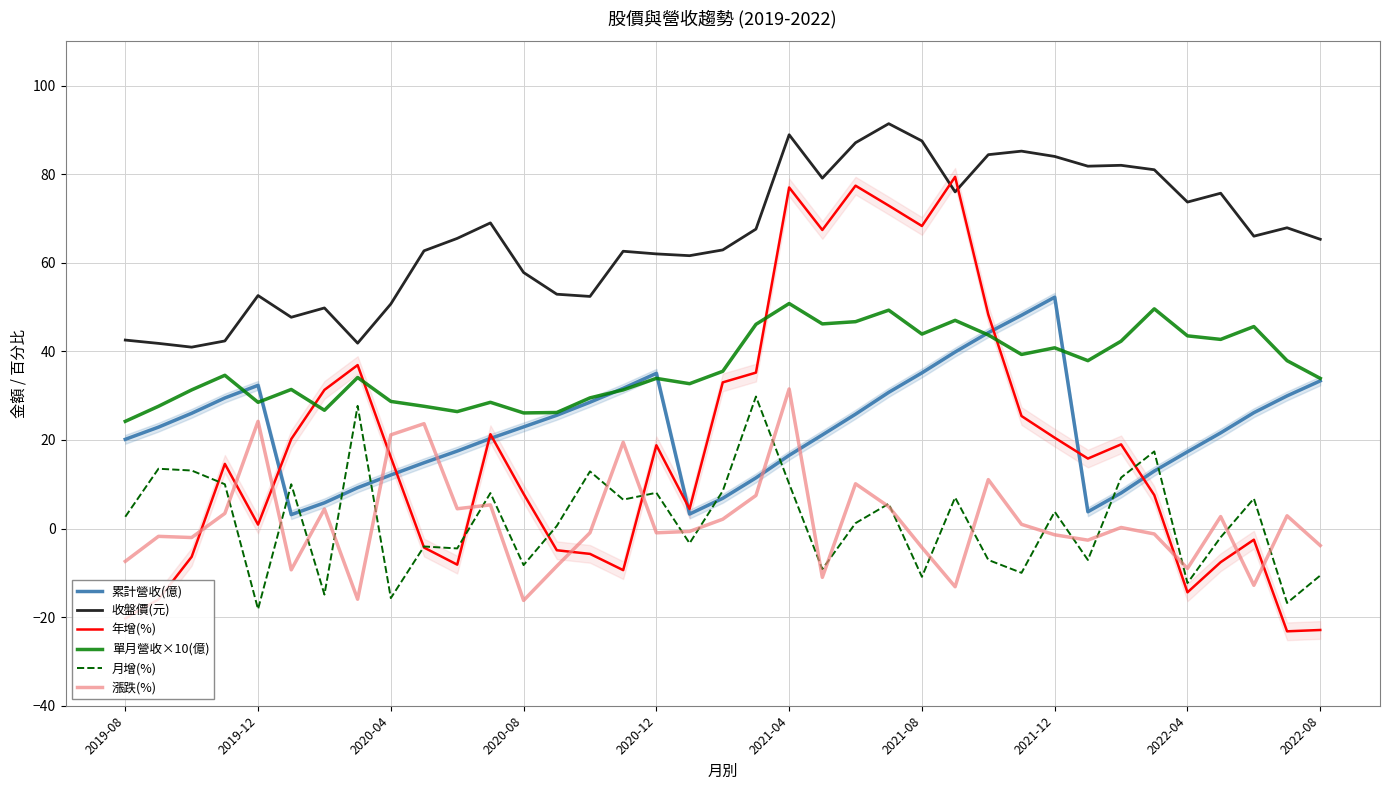

How many interior local valleys does the 漲跌(%) series have?

11